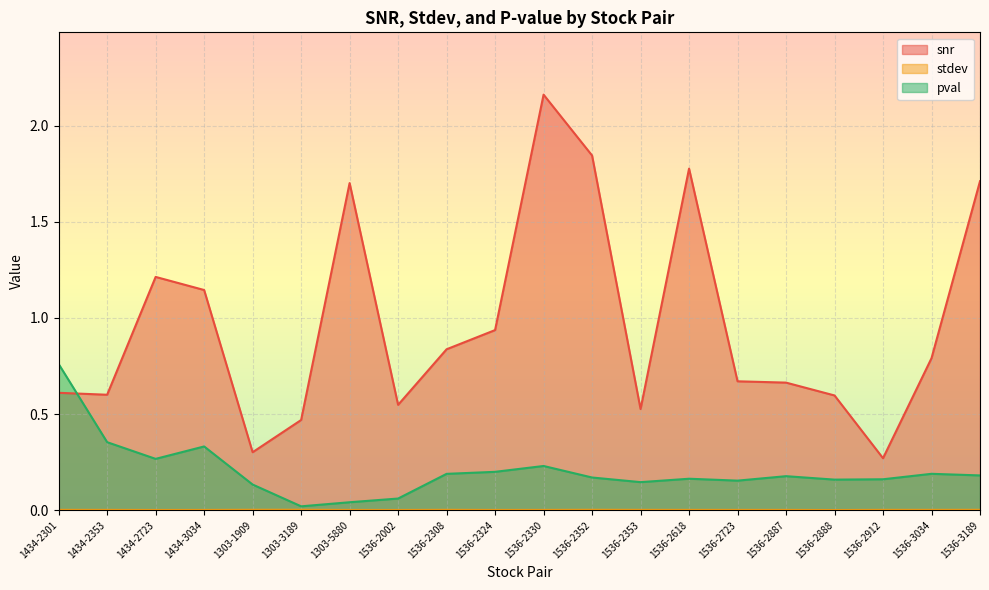

How many categories are shown in the chart?

20